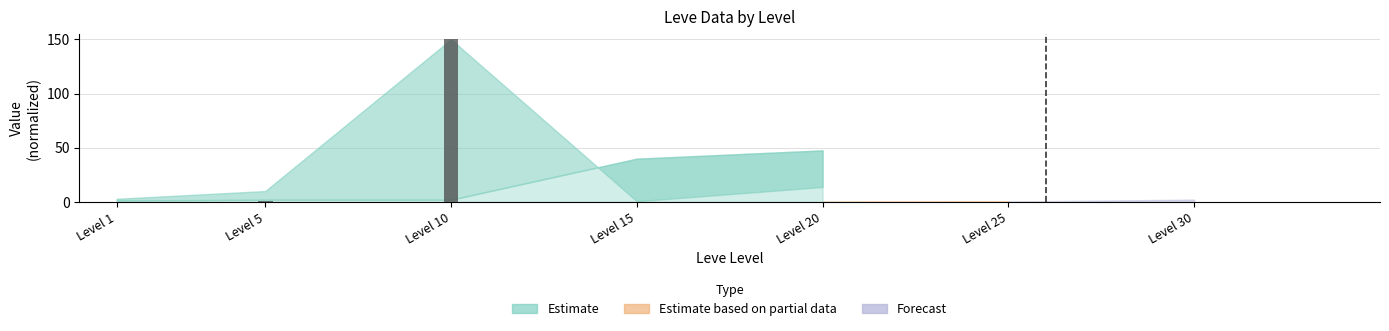

Are the bars horizontal?

No